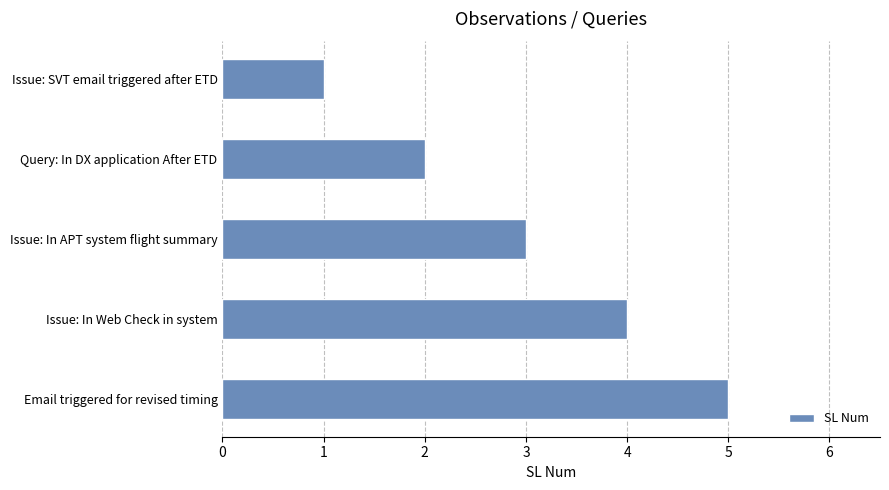

Rank the categories by value from highest to lowest.

Email triggered for revised timing, Issue: In Web Check in system, Issue: In APT system flight summary, Query: In DX application After ETD, Issue: SVT email triggered after ETD